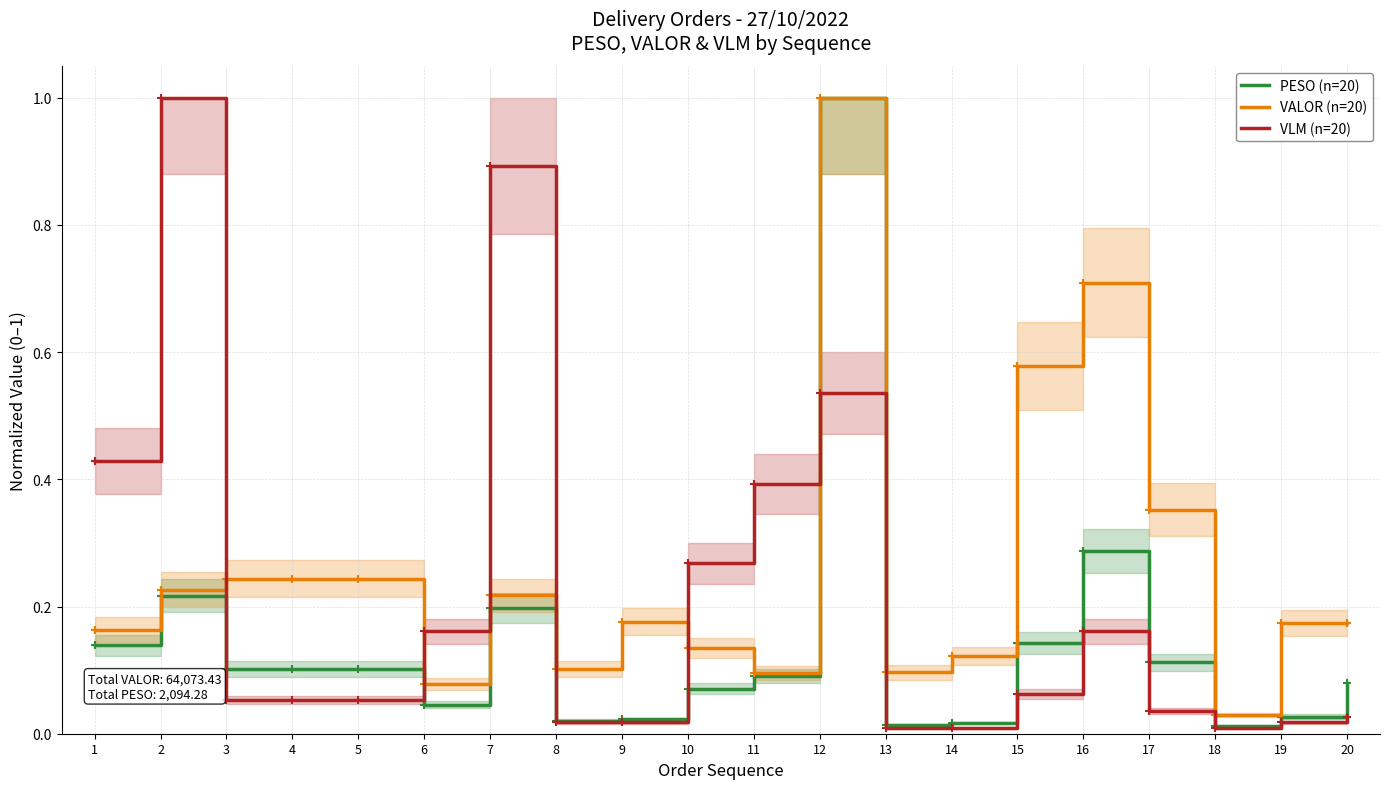

What is the maximum value shown in the chart?

1.0